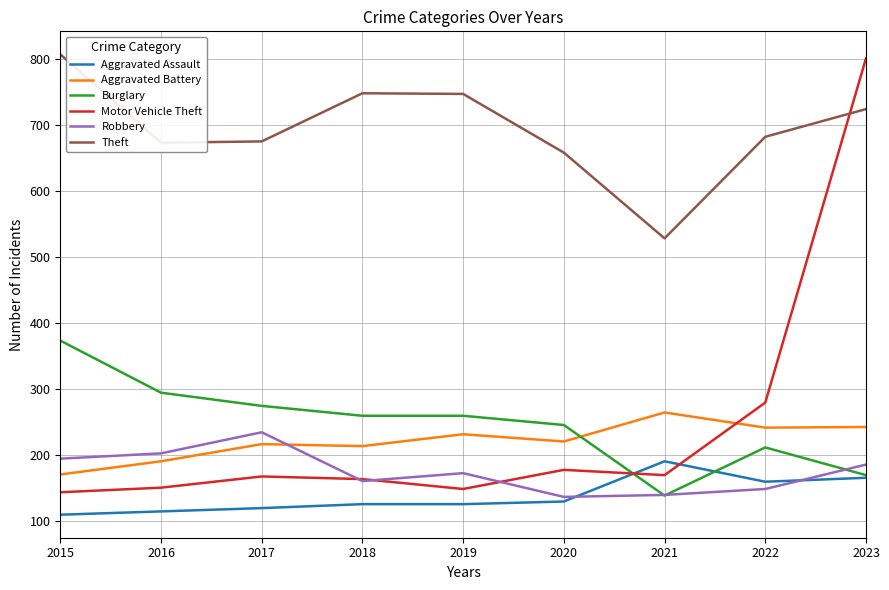

Which series ends up on top after the final intersection of Burglary and Motor Vehicle Theft?

Motor Vehicle Theft